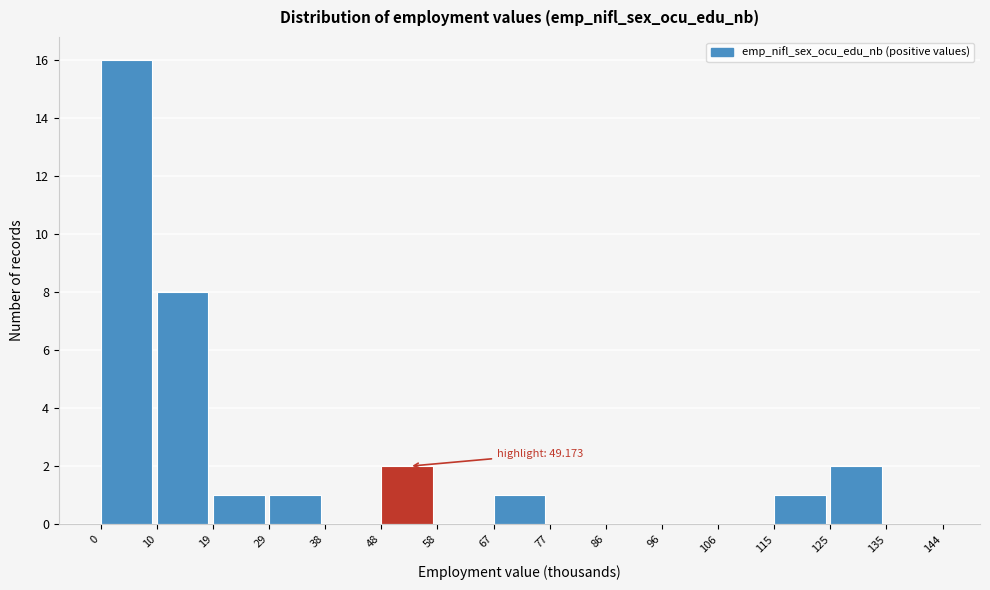

Over which range of the x-axis is the bar tallest?

0 to 10